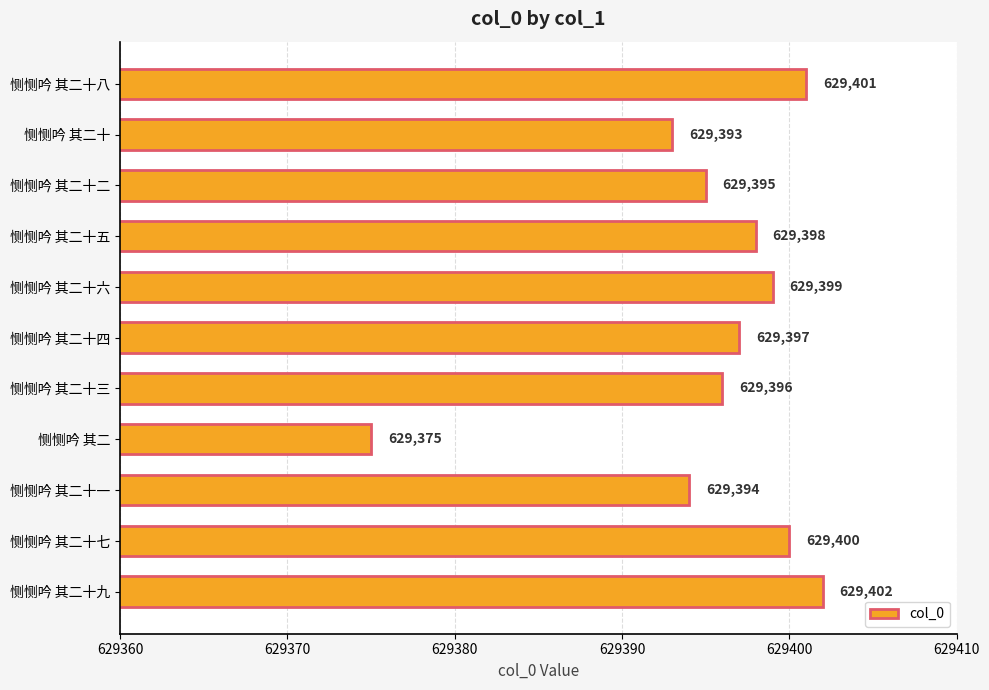

Are the bars grouped side by side (vs. stacked)?

No